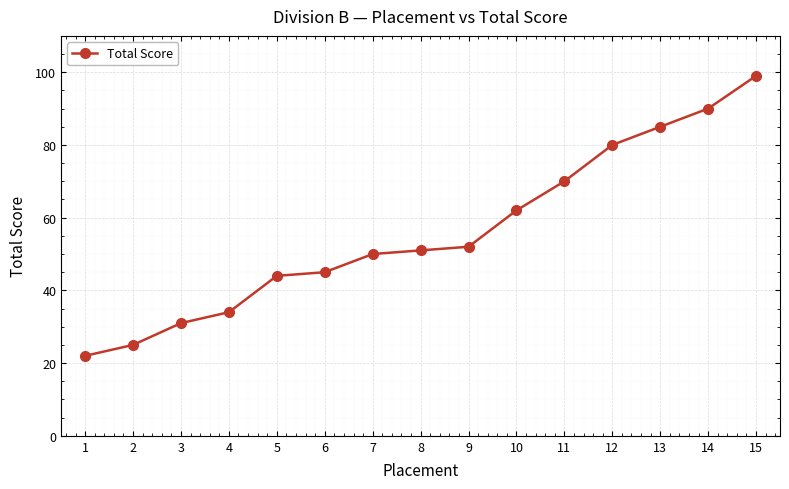

Reading left to right, transcribe all the data shown in this chart.

1=22	2=25	3=31	4=34	5=44	6=45	7=50	8=51	9=52	10=62	11=70	12=80	13=85	14=90	15=99